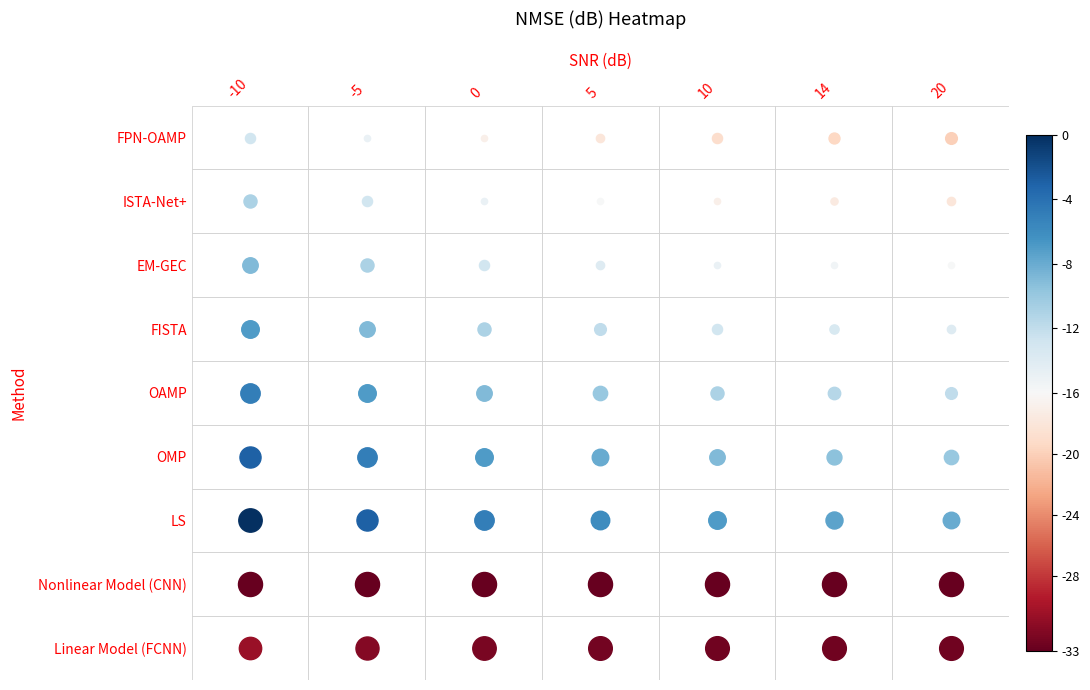

At which label does EM-GEC reach its minimum?

20